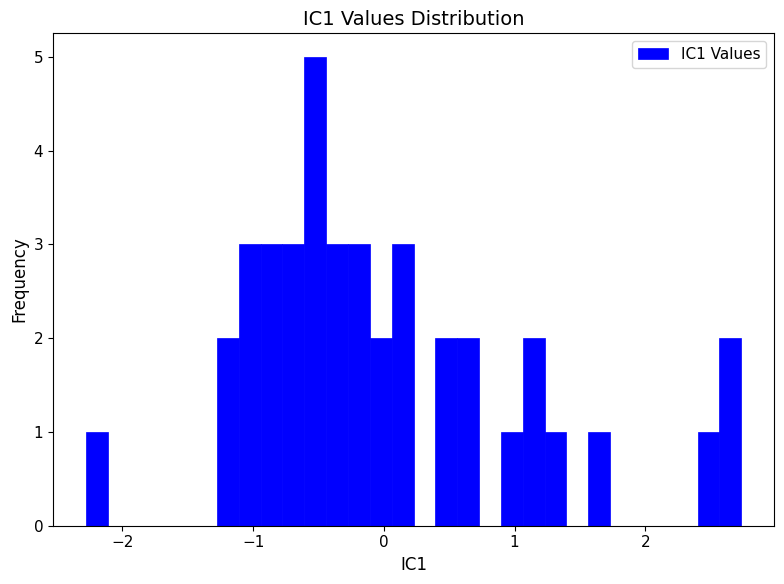

Read against the x-axis, roughly where is the centre of the tallest bar?

-0.5